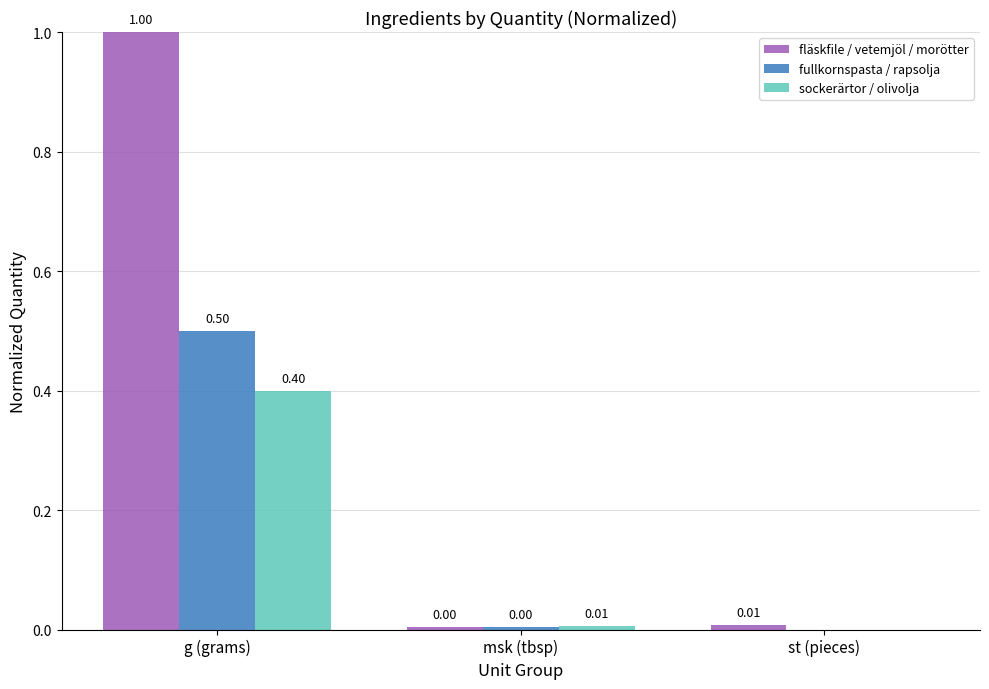

Is it true that sockerärtor / olivolja equals 0.1 at g (grams)?

False